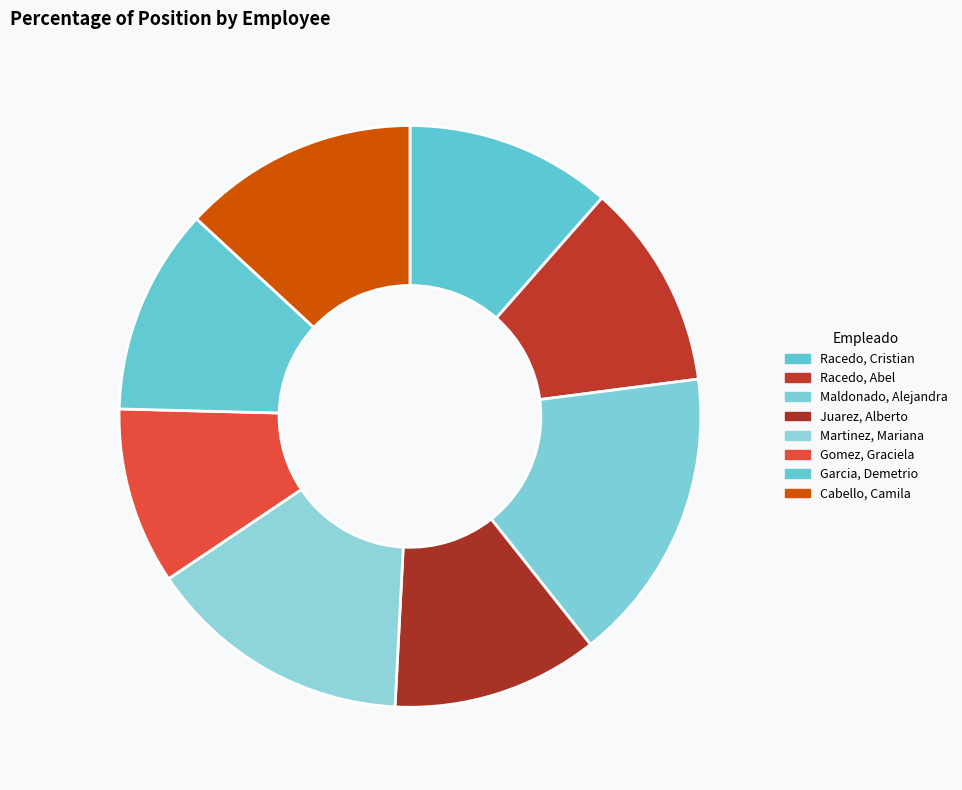

Does Martinez, Mariana represent more than half of the total?

No